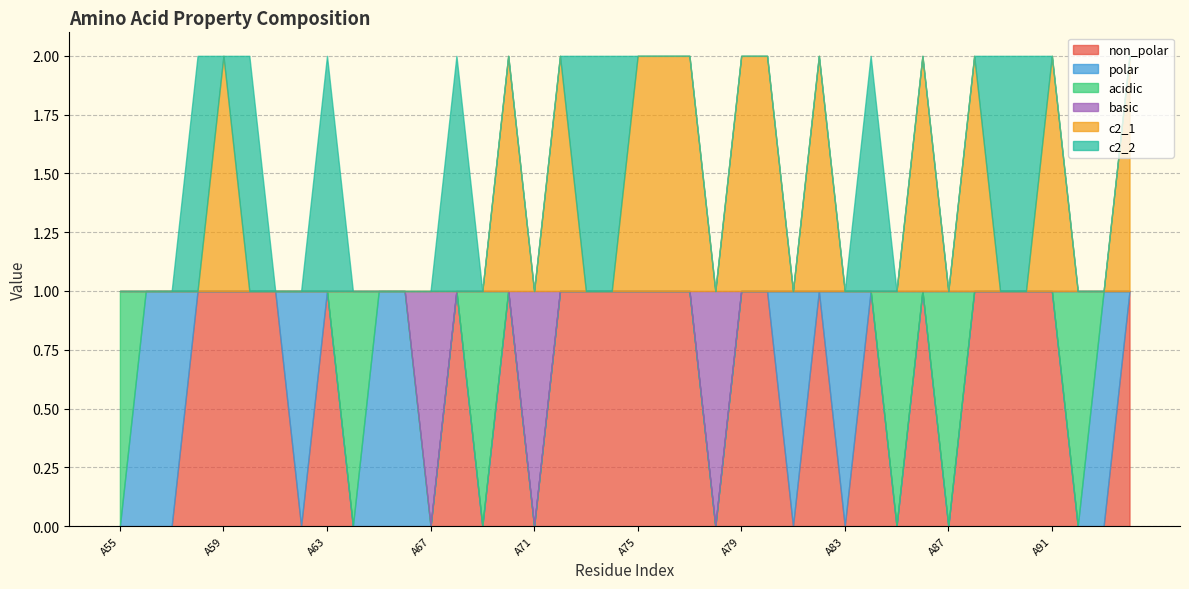

How many interior local peaks does the c2_2 series have?

5